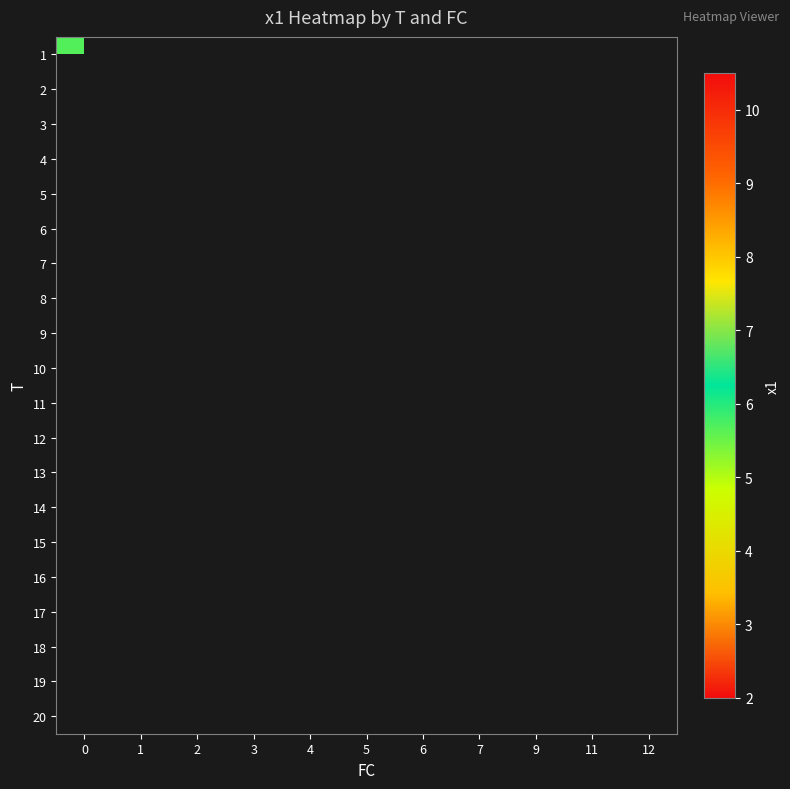

Count the number of data series in this chart.

20